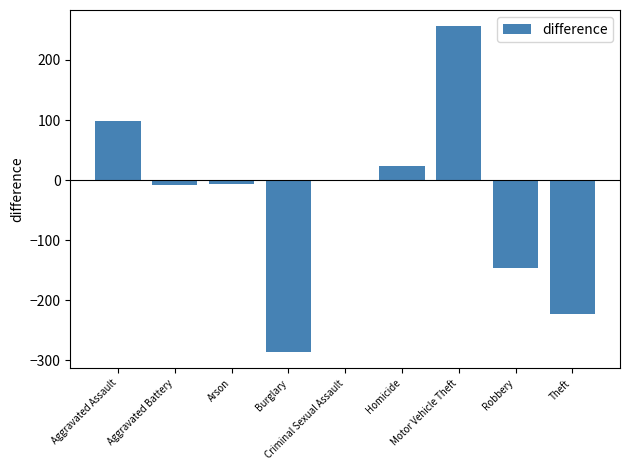

What is the greatest value displayed?

256